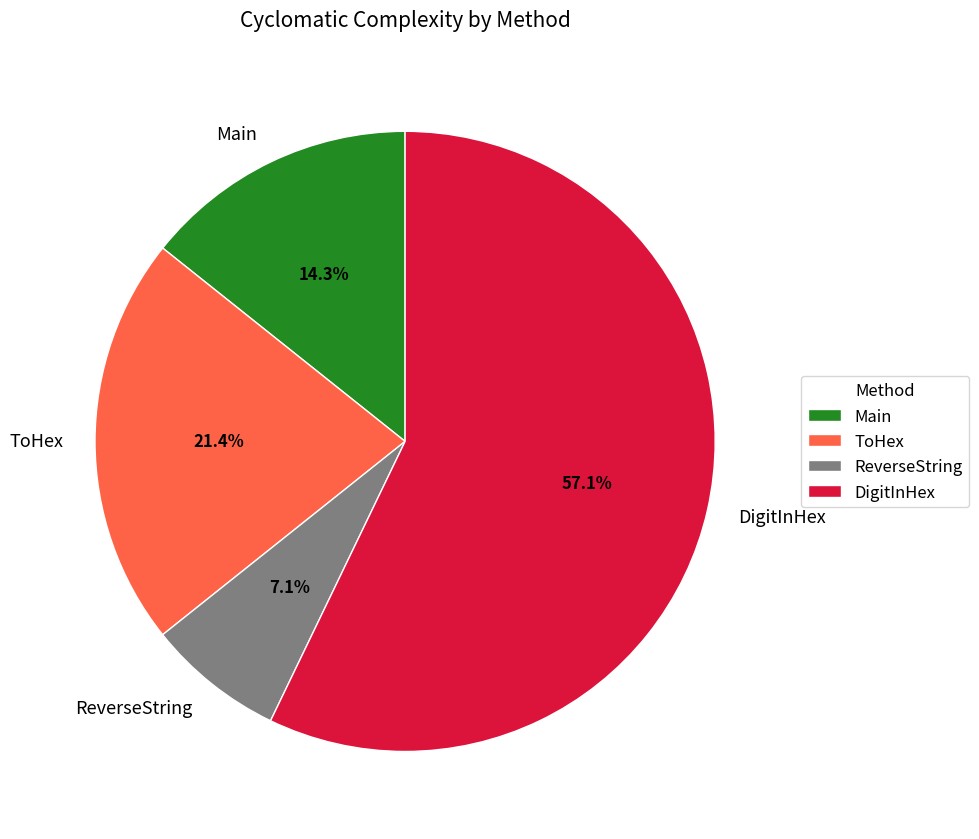

Approximately how many times larger is the value at ToHex compared to Main?

1.5